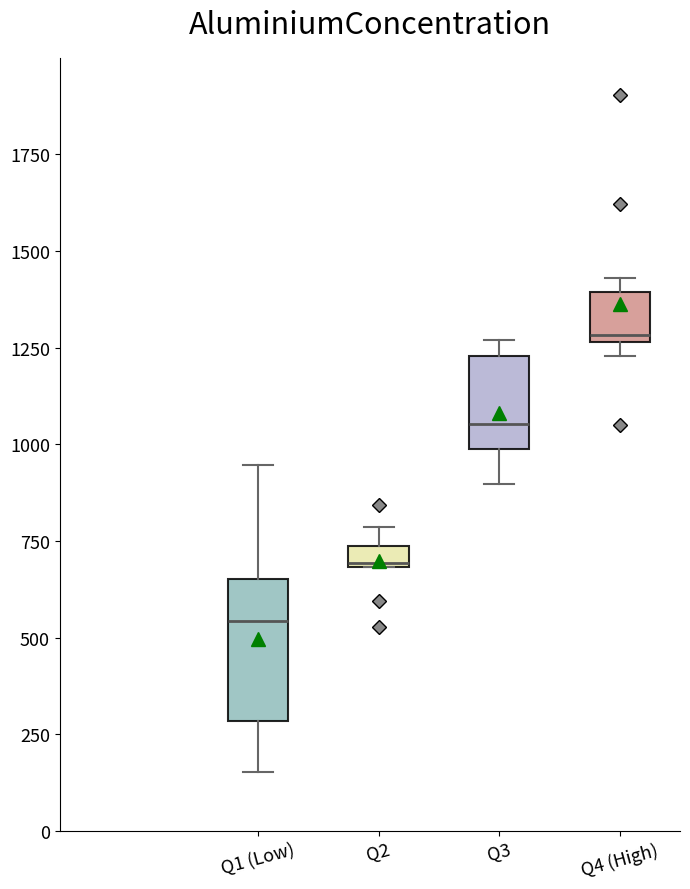

Which box is the tallest, from its lower edge to its upper edge?

Q1 (Low)